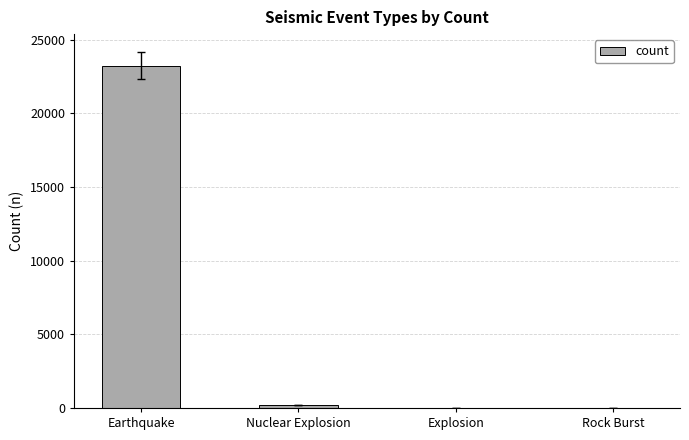

Which has a higher value, Earthquake or Nuclear Explosion?

Earthquake